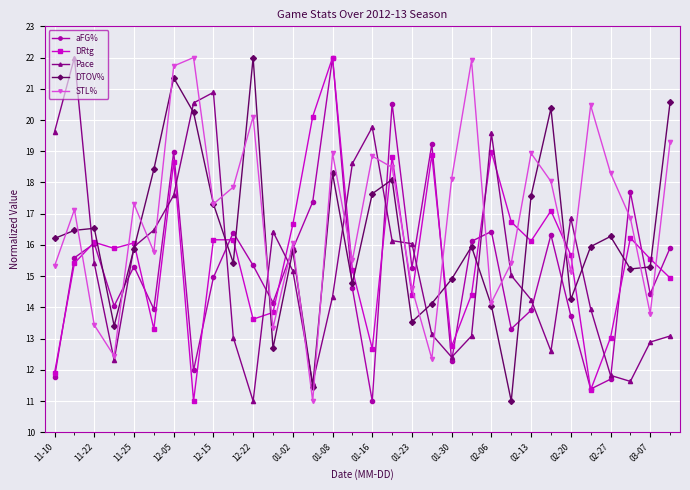

After their last crossing, which series has the higher values: aFG% or STL%?

STL%